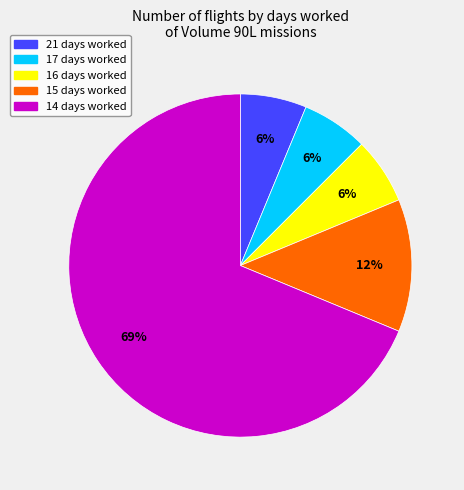

Does any single category account for the majority?

Yes